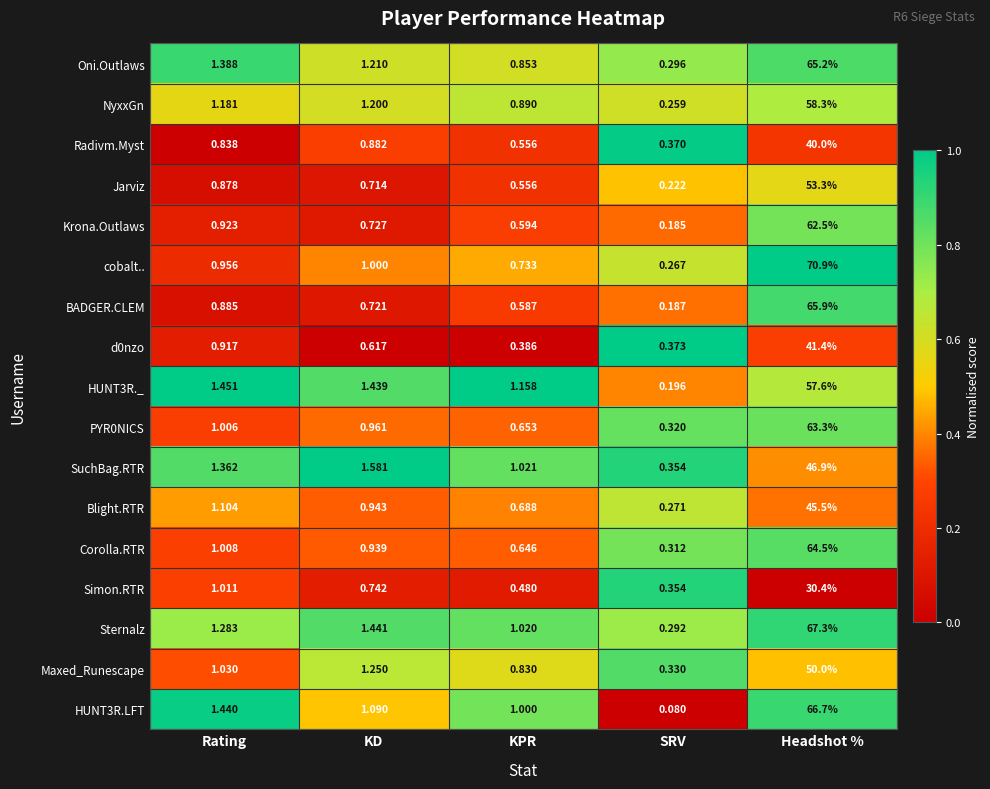

Which series changed the most between Rating and Headshot %?

cobalt..